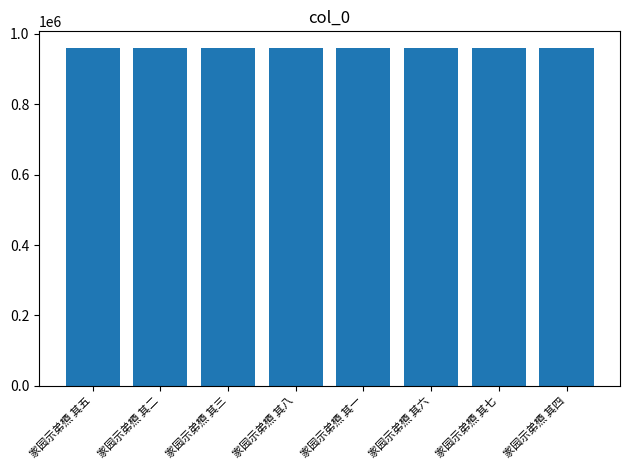

How many categories are shown in the chart?

8